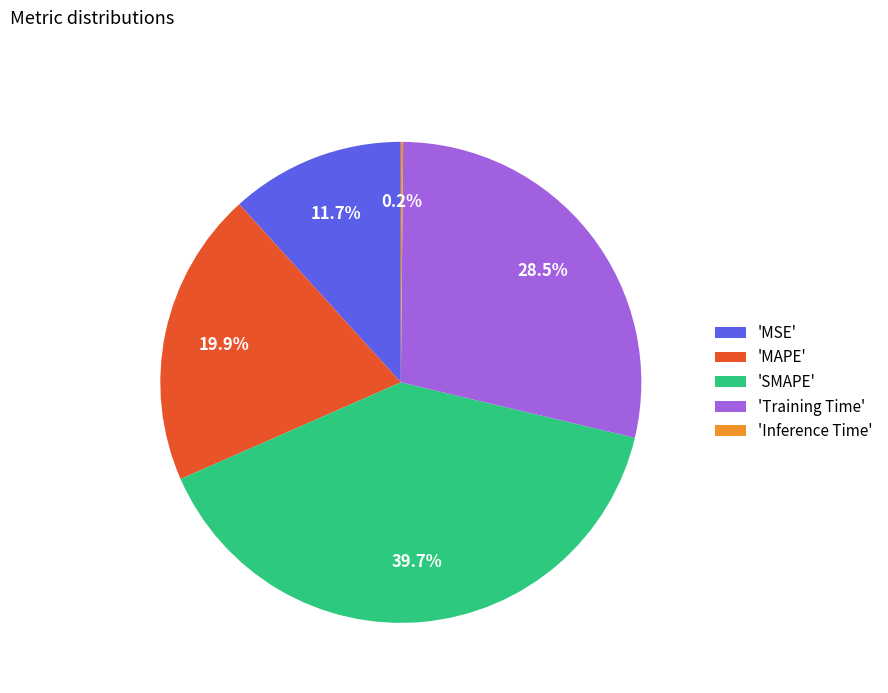

Which slice is the largest?

'SMAPE'